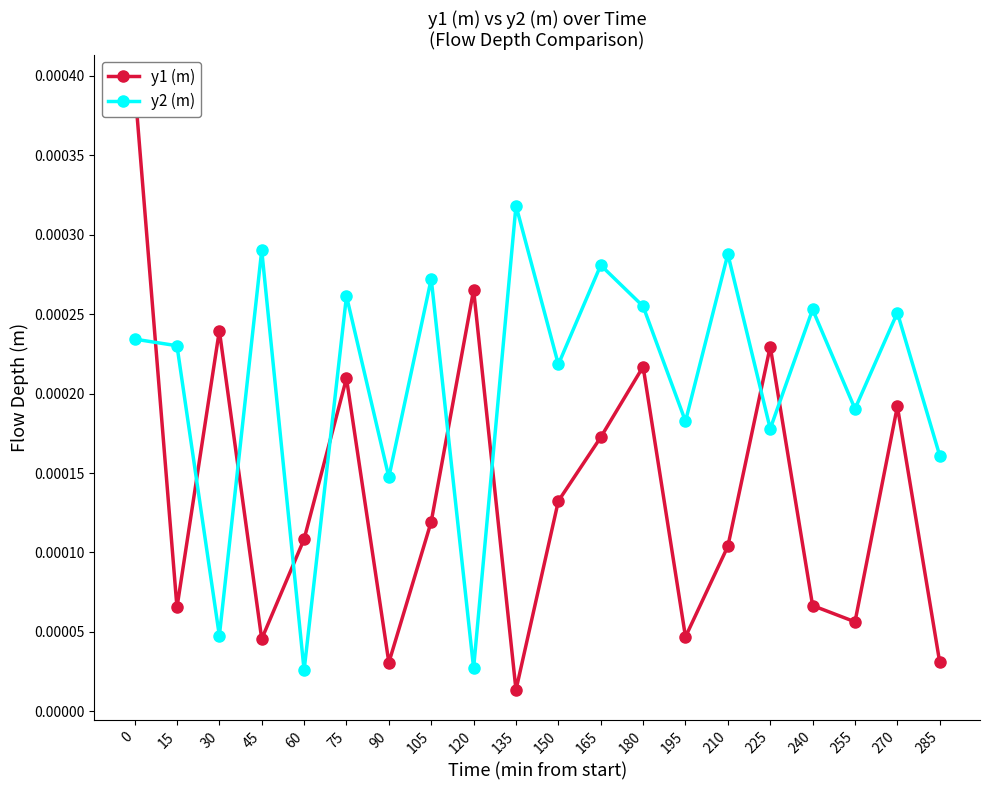

Where is the first local maximum for y1 (m)?

30